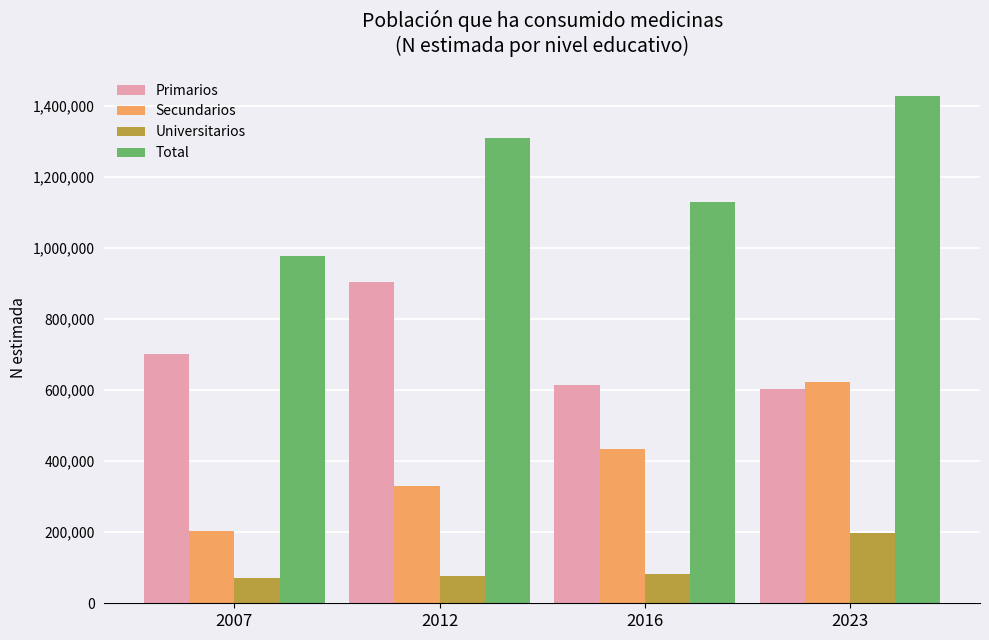

List the labels in order of Total value, smallest first.

2007, 2016, 2012, 2023